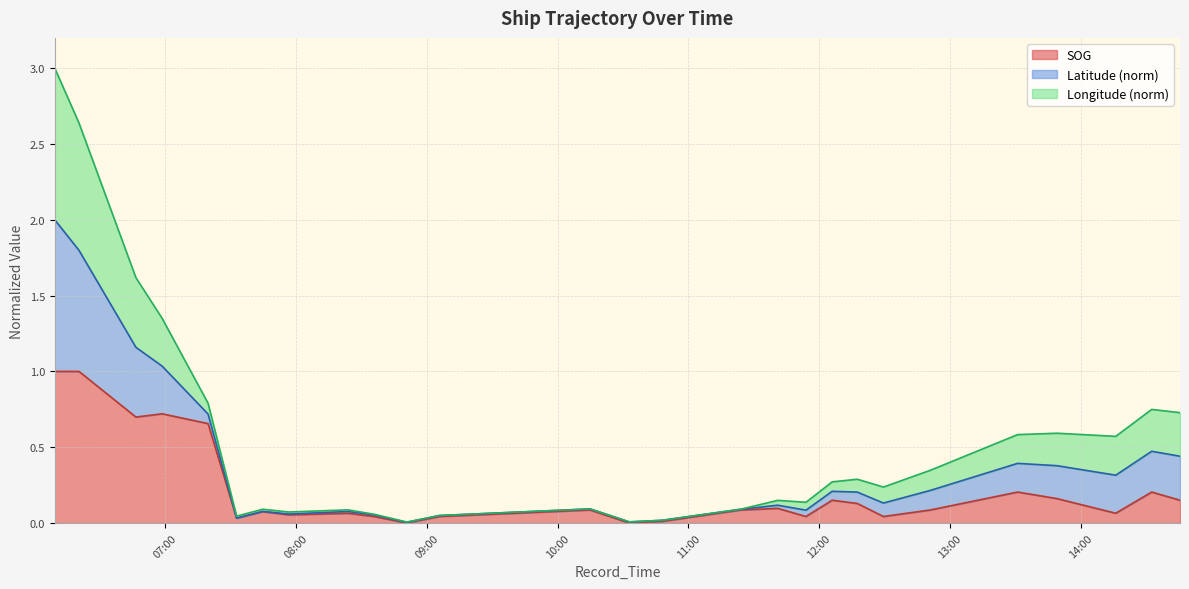

What is the label of the 5th point from the left?

07:19